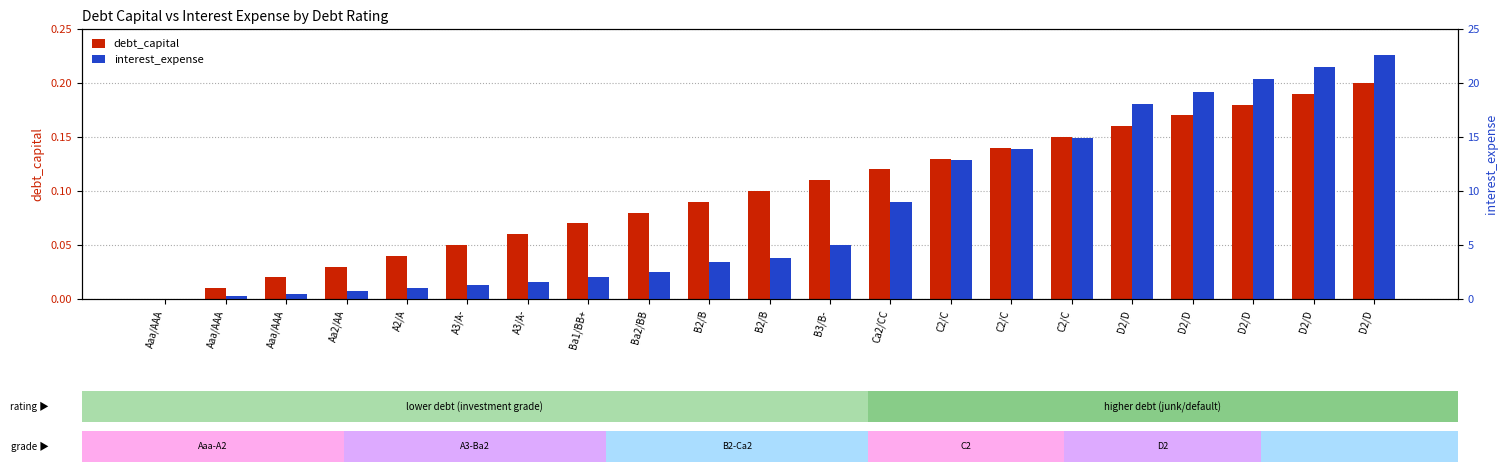

List the series in order of their peak value, highest first.

interest_expense, debt_capital